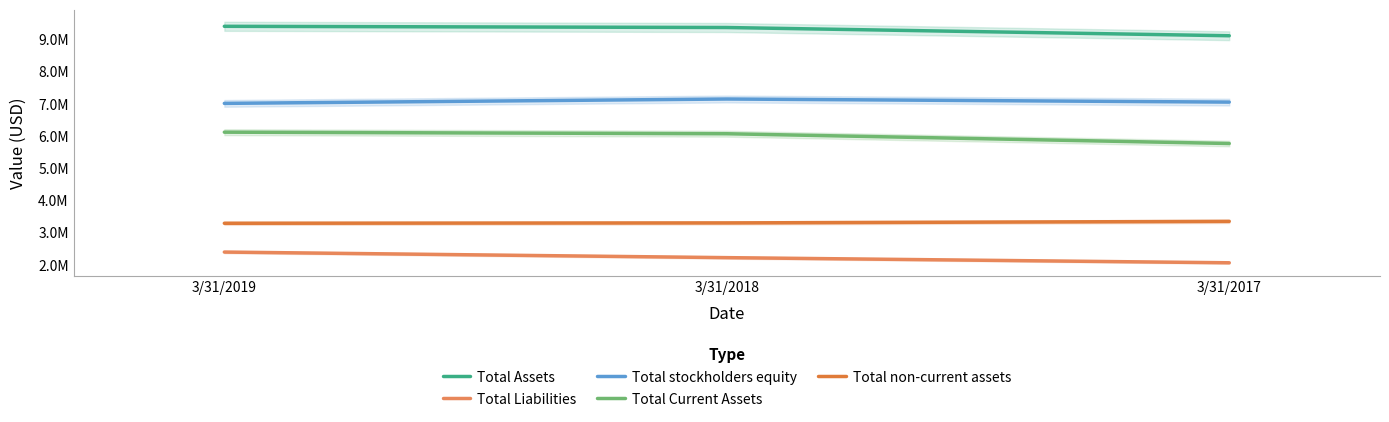

Reading left to right, transcribe all the data shown in this chart.

Total Assets: 3/31/2019=9401956	3/31/2018=9364443	3/31/2017=9108868
Total Liabilities: 3/31/2019=2392897	3/31/2018=2219666	3/31/2017=2060173
Total stockholders equity: 3/31/2019=7009059	3/31/2018=7144776	3/31/2017=7048695
Total Current Assets: 3/31/2019=6115132	3/31/2018=6066558	3/31/2017=5762876
Total non-current assets: 3/31/2019=3286819	3/31/2018=3297885	3/31/2017=3345992